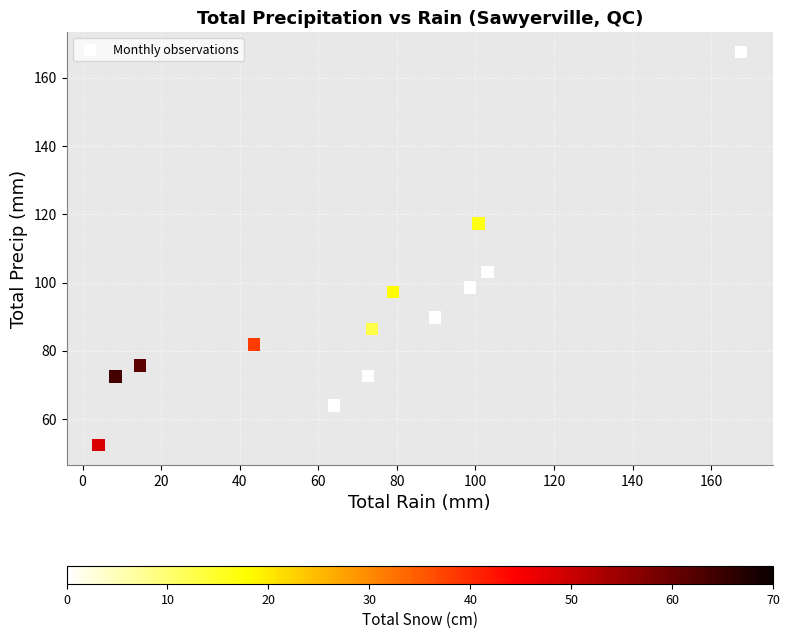

What Y value in the scatter plot is closest to 109?

103.1